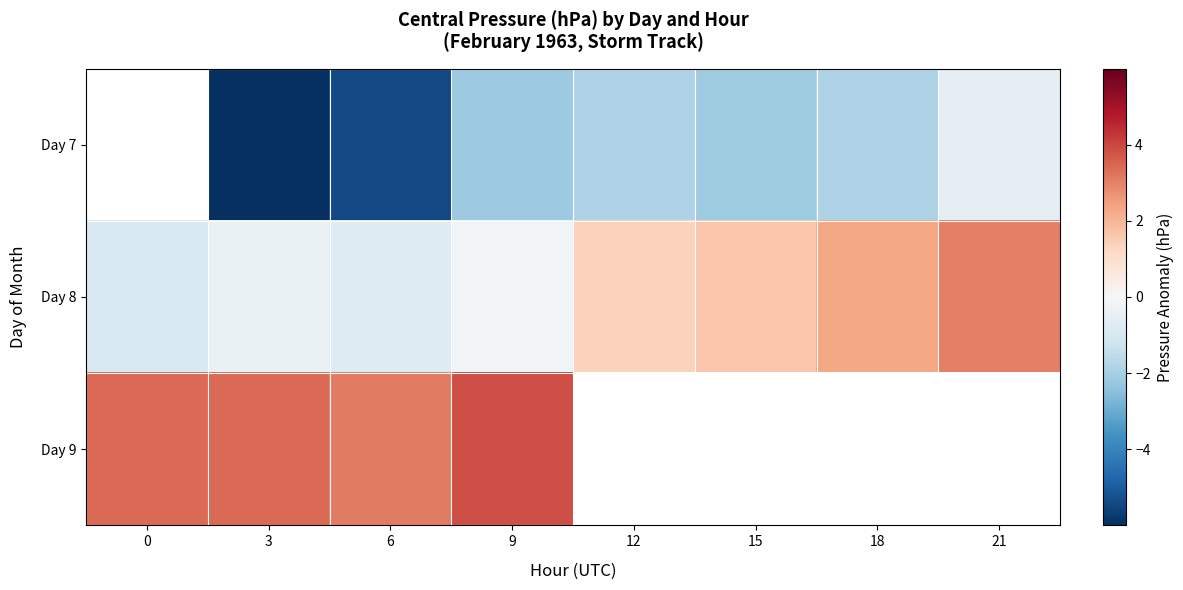

How many data points does each series have?

8